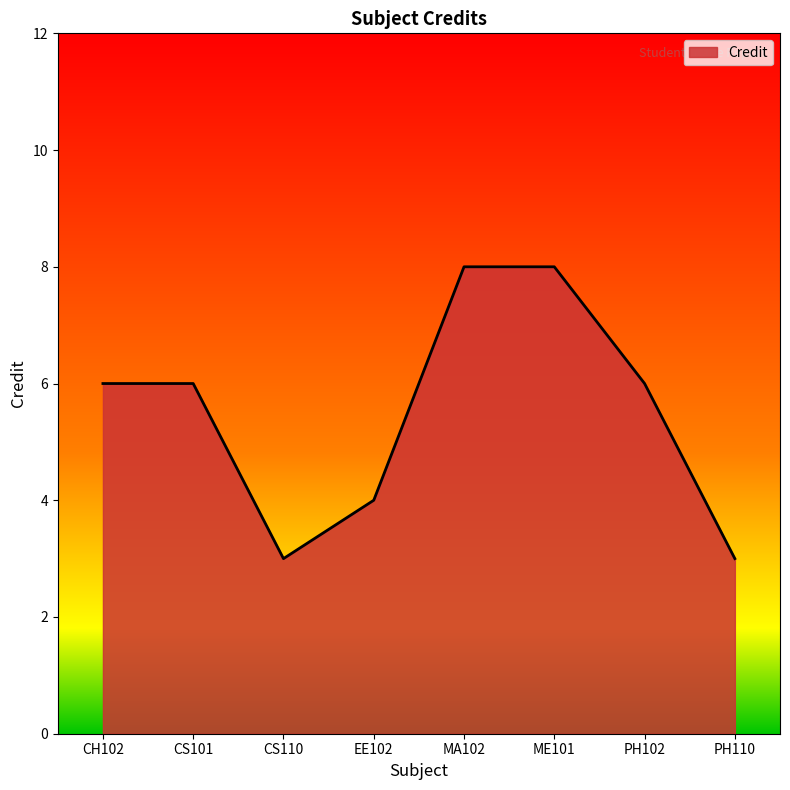

What position from the left is CS101?

2